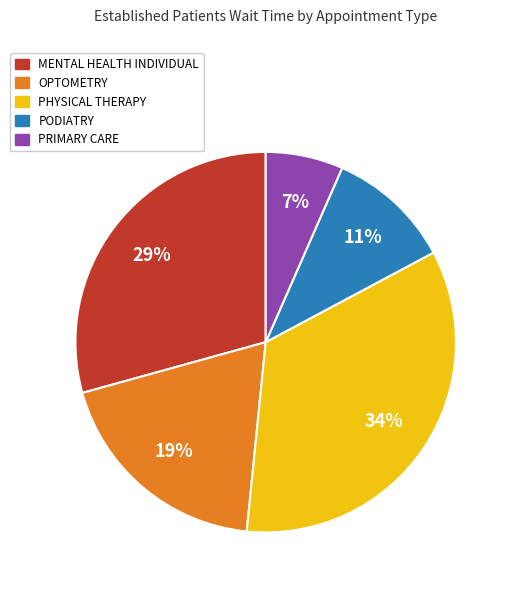

Rank the categories by value from lowest to highest.

PRIMARY CARE, PODIATRY, OPTOMETRY, MENTAL HEALTH INDIVIDUAL, PHYSICAL THERAPY